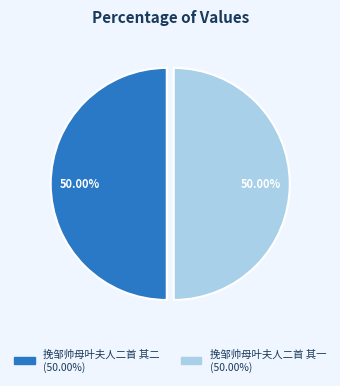

What is the ratio of the value at 挽邹帅母叶夫人二首 其一 to the value at 挽邹帅母叶夫人二首 其二?

1.0